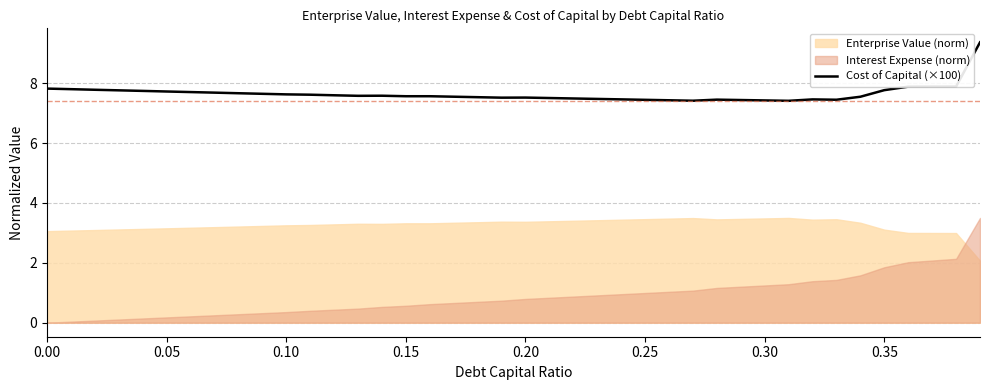

How many points are higher than both their immediate neighbors (excluding endpoints)?

4